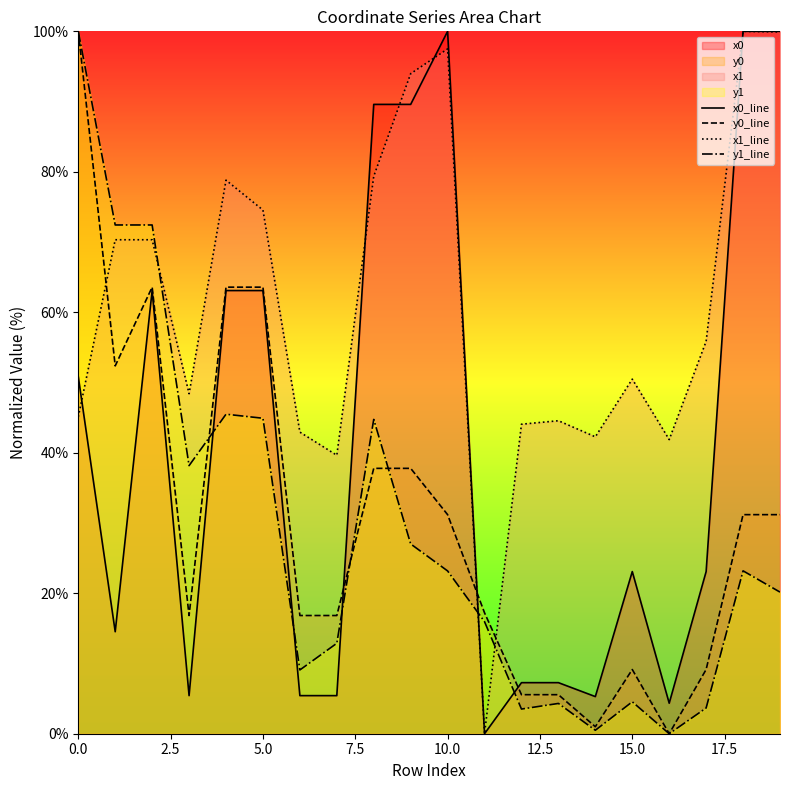

What is the greatest value displayed?

100.0